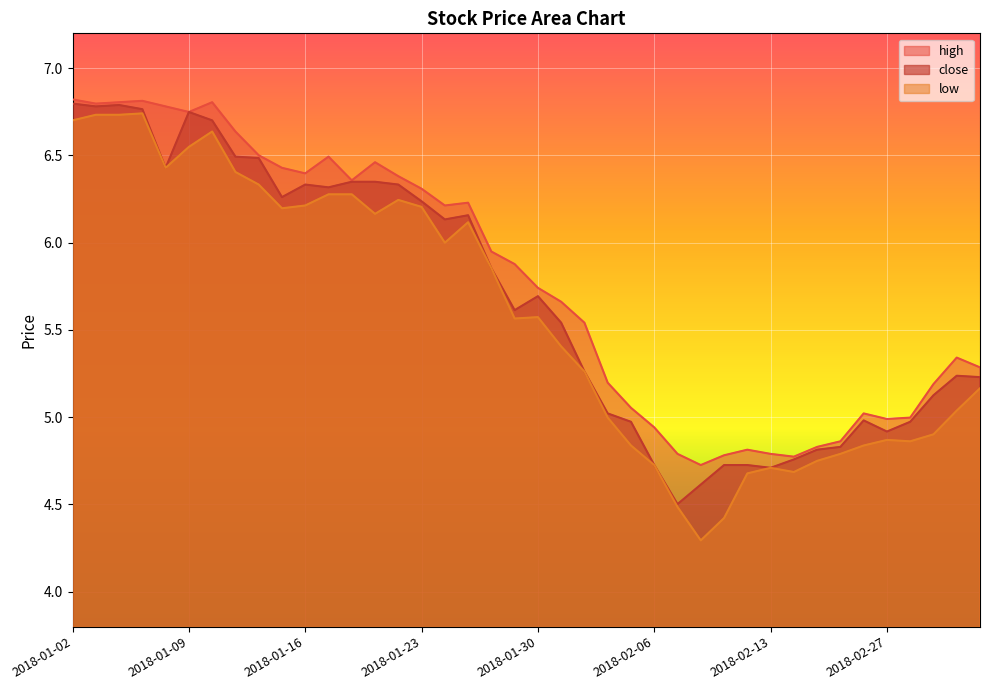

What position from the left is 2018-02-28?

37